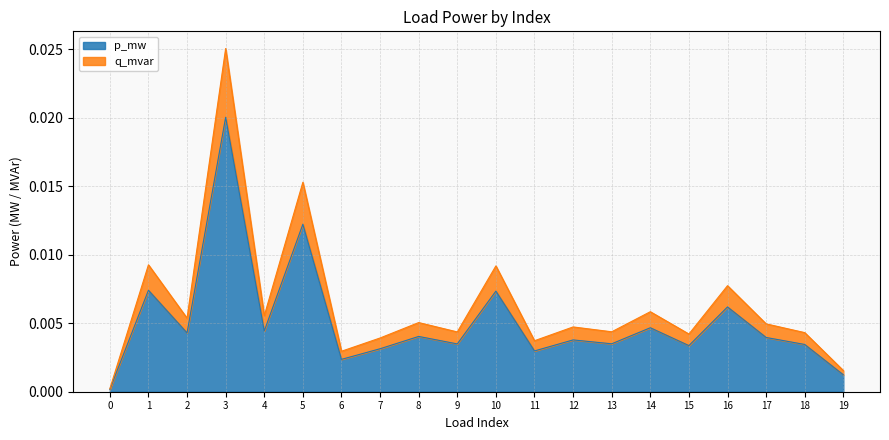

Which category has the highest value in the p_mw series?

3